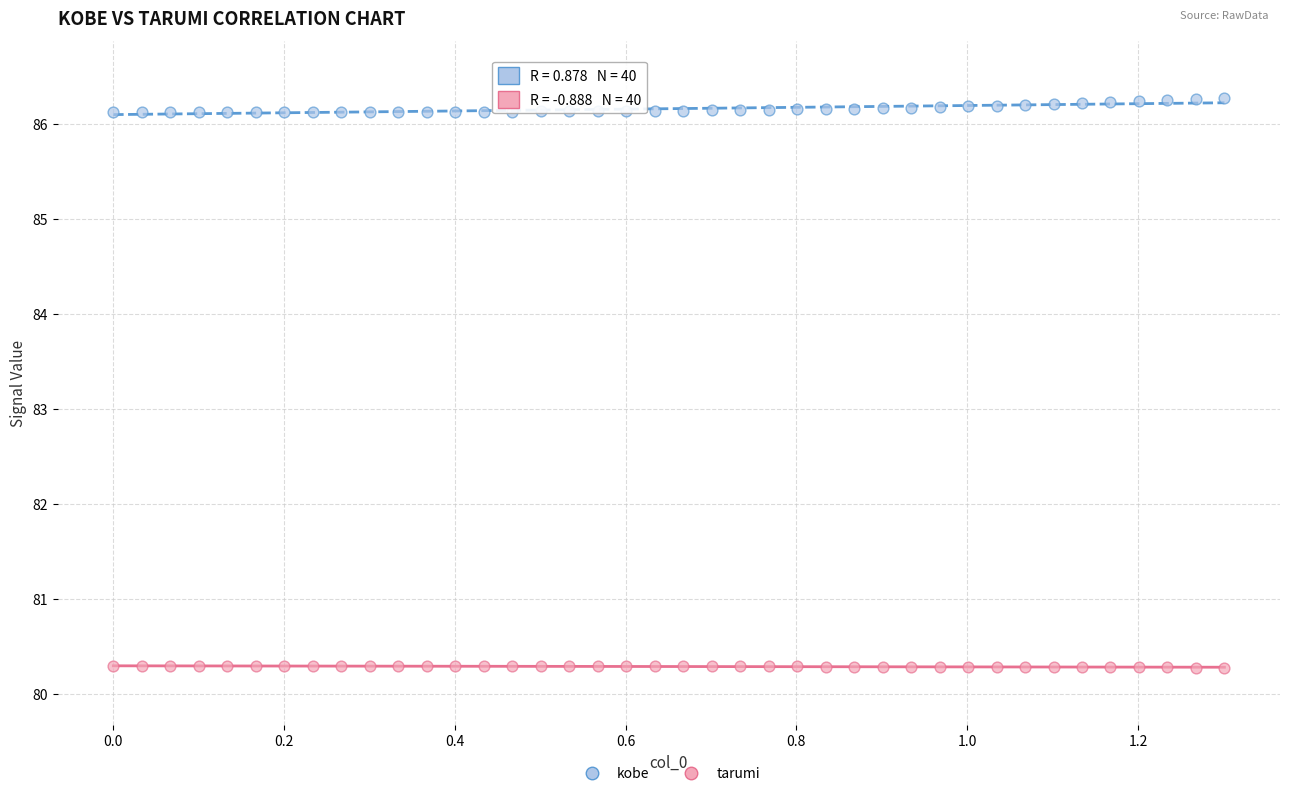

Across all data points, what is the range of Y values (max minus min)?

6.0